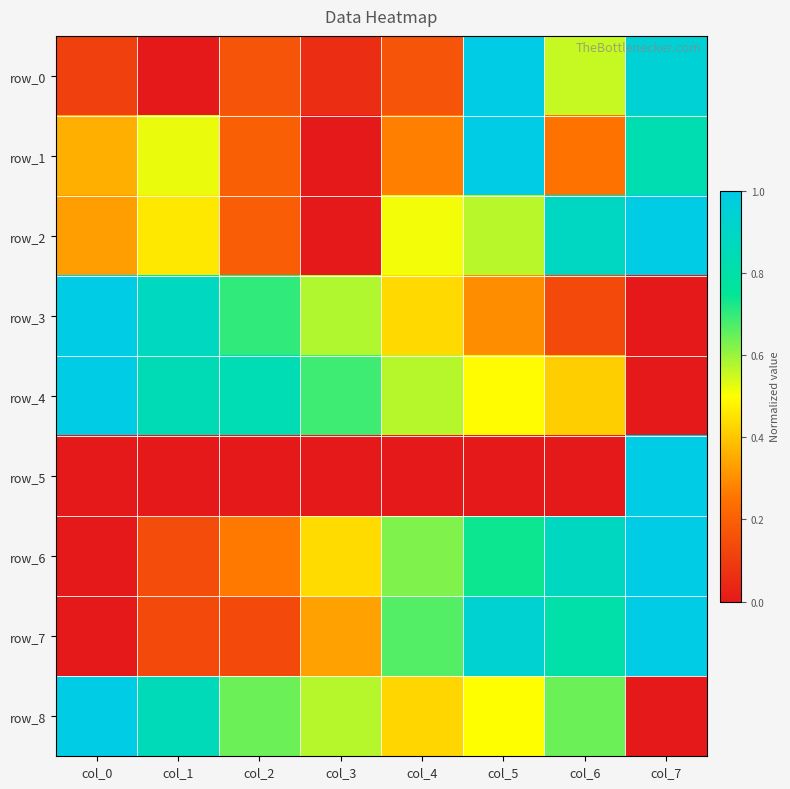

Read the row_2 value at col_0.

0.3